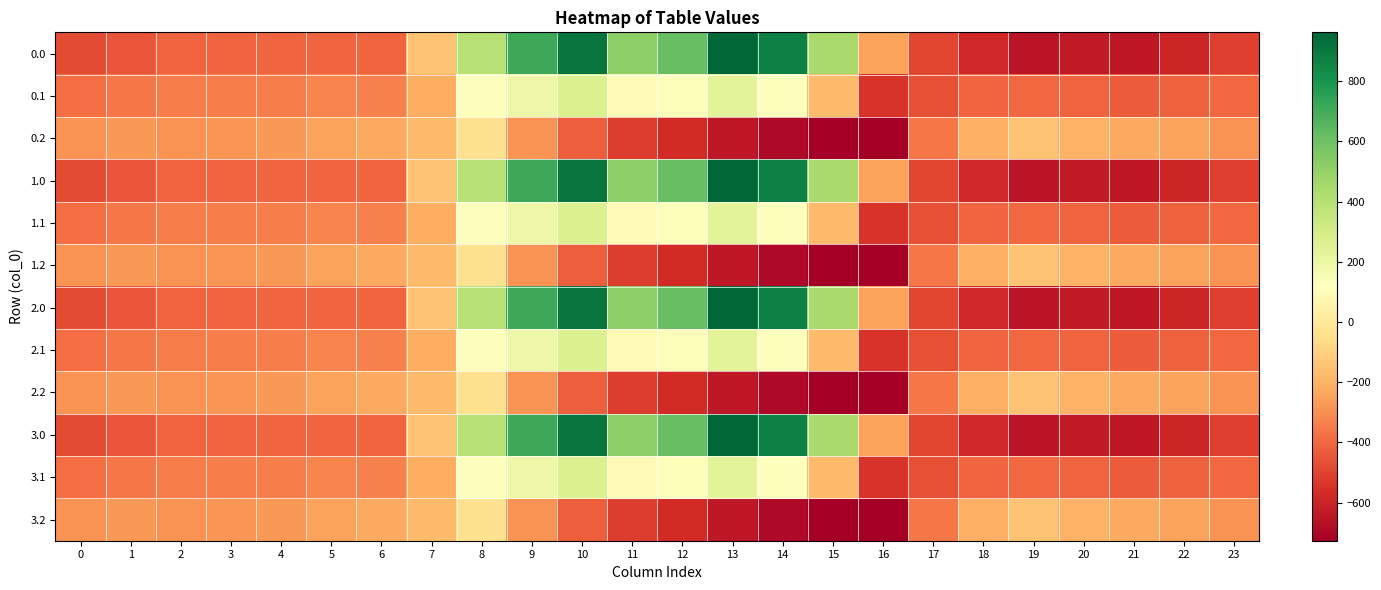

What is the total value across all series at 13?

2254.7